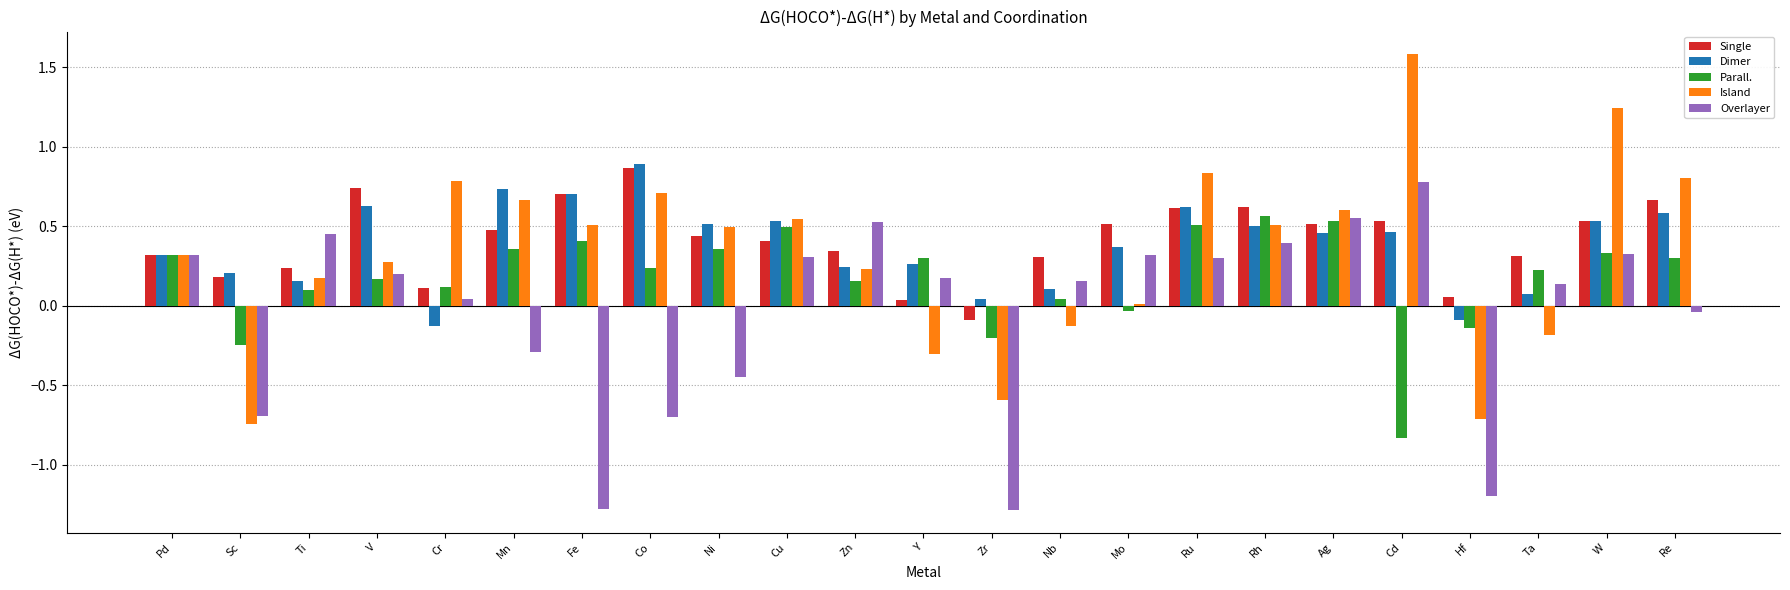

What is the greatest value displayed?

1.6